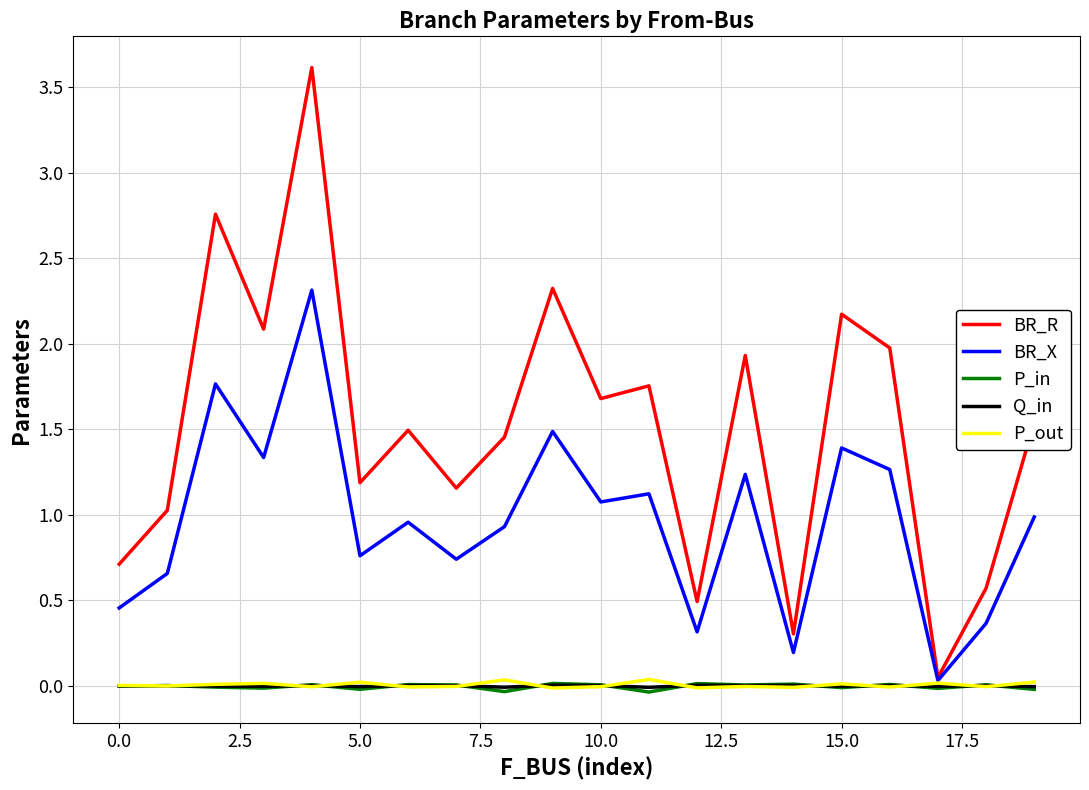

Which series has the largest total across all categories?

BR_R